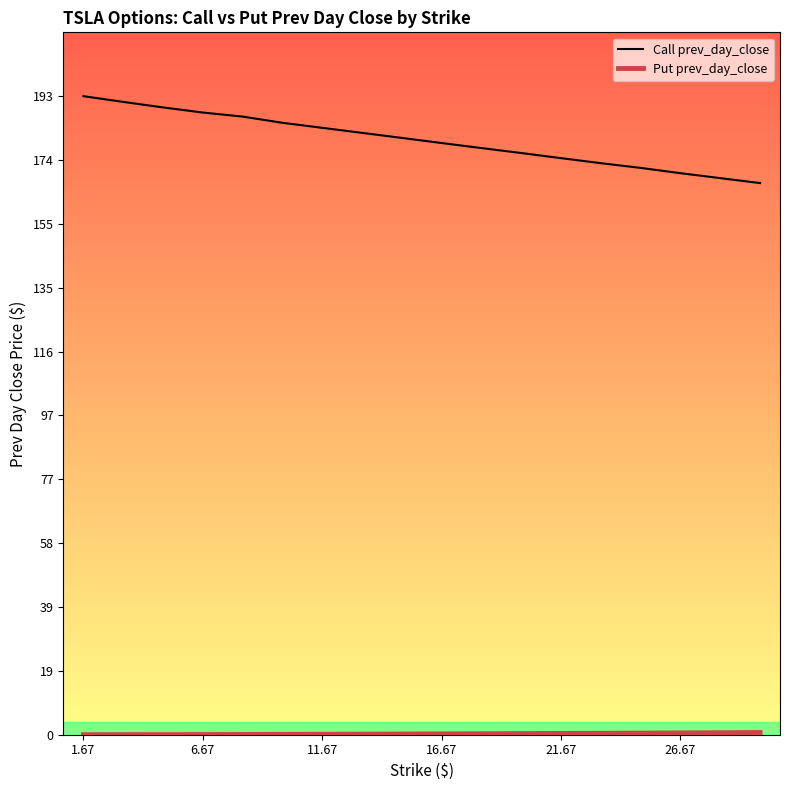

Count the number of data series in this chart.

2